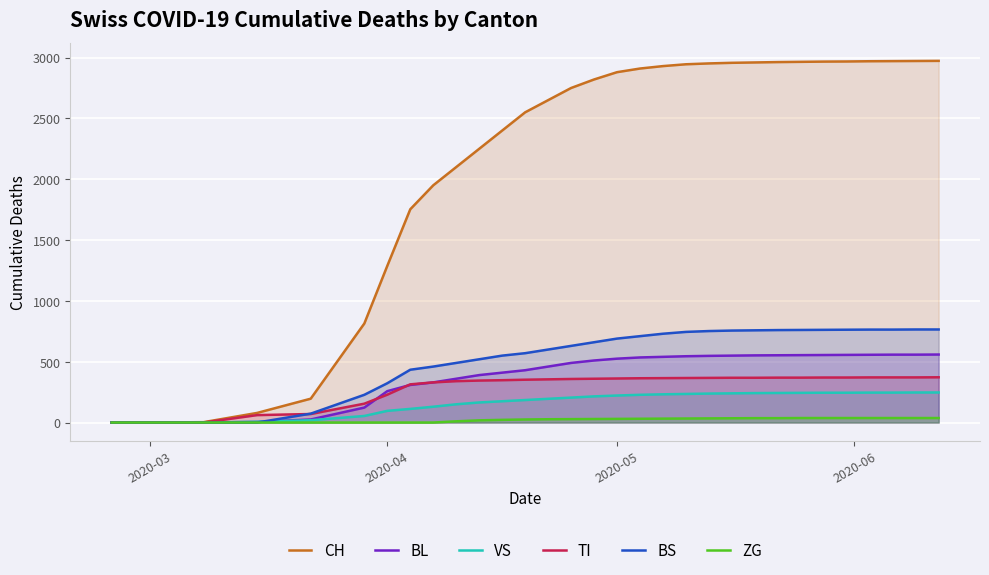

Which series has the widest spread of values?

CH